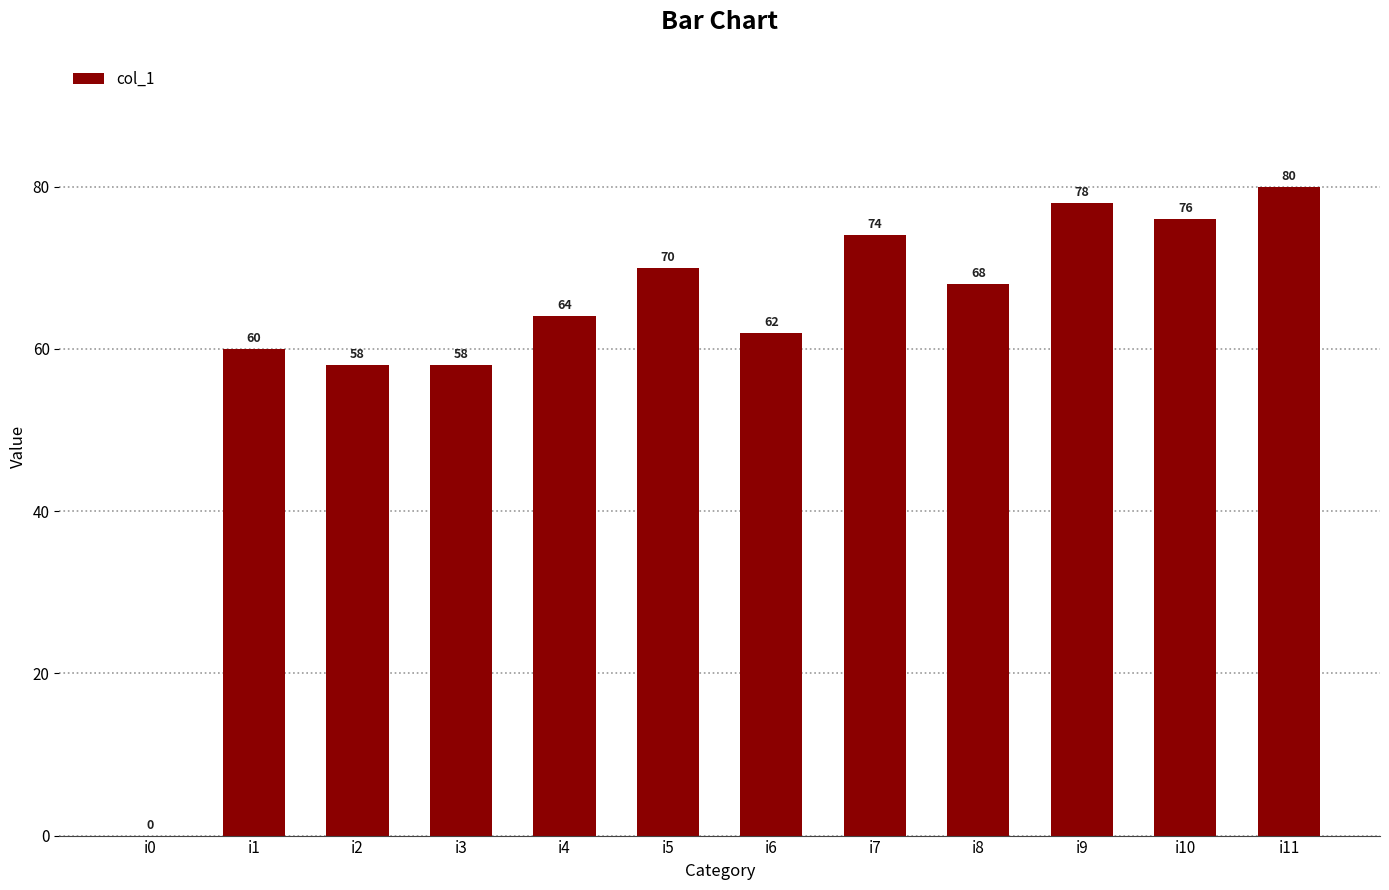

How many positive values are there?

11